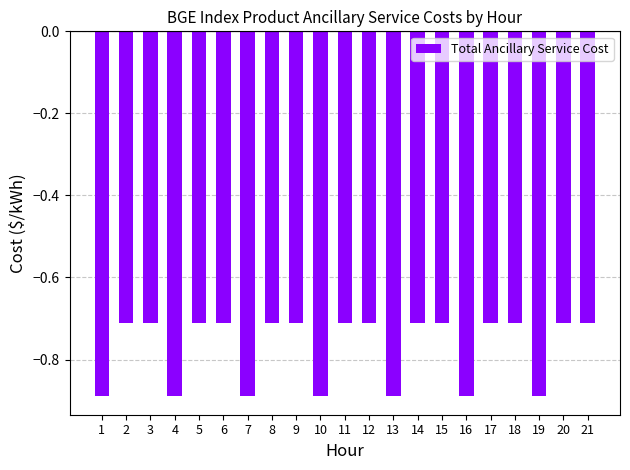

Is it true that the value at 18 is -1.3?

False